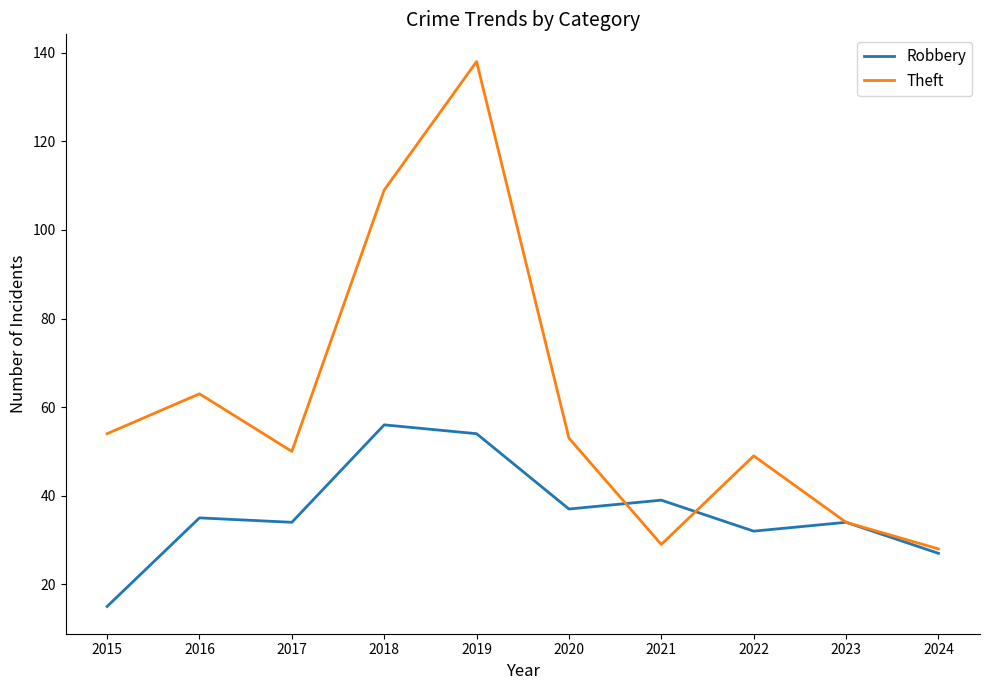

What is the sum of all Robbery values?

363